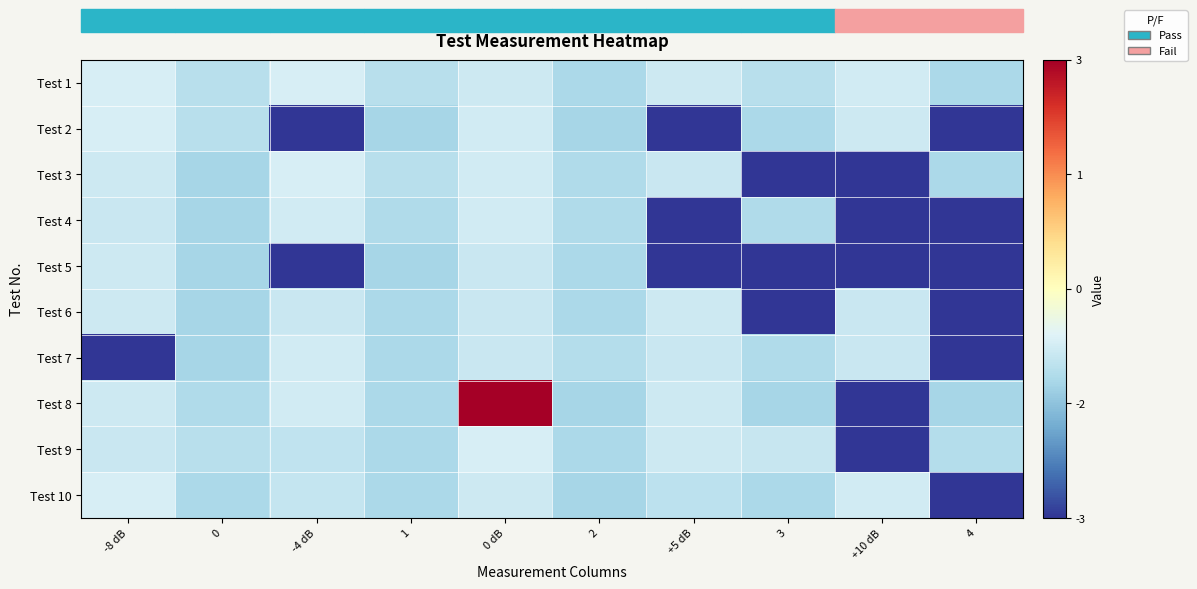

List the series in order of their peak value, lowest first.

Test 5, Test 6, Test 4, Test 7, Test 1, Test 2, Test 3, Test 9, Test 10, Test 8